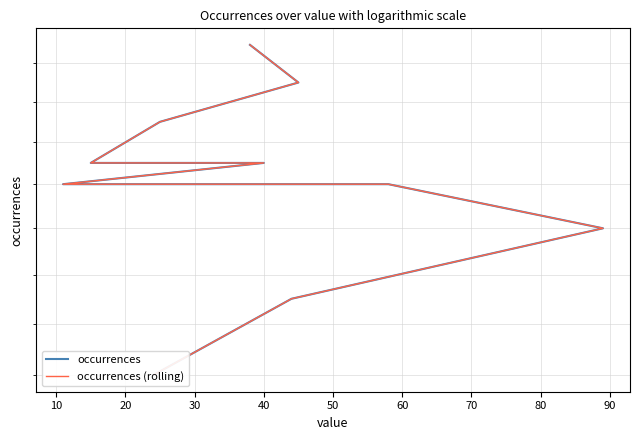

Reading left to right, list all the values displayed in this chart.

occurrences: 49	47	45	43	43	42	42	40	37	34
occurrences (rolling): 49	47	45	43	43	42	42	40	37	34